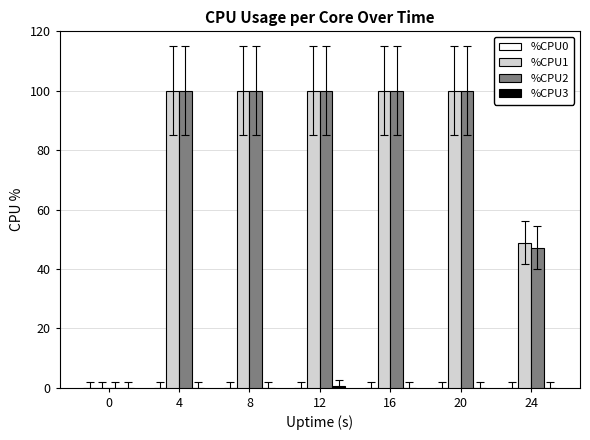

What is the total value across all series at 16?

200.0